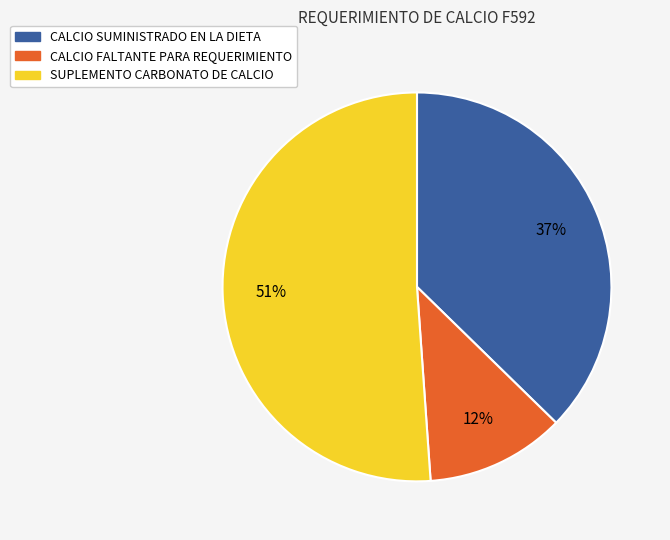

Which slice represents more than half of the pie?

SUPLEMENTO CARBONATO DE CALCIO